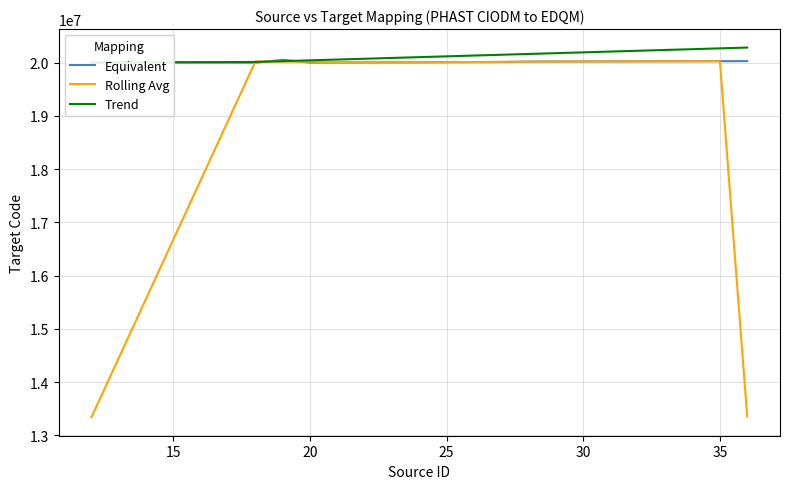

What is the maximum value for Equivalent?

20054000.0